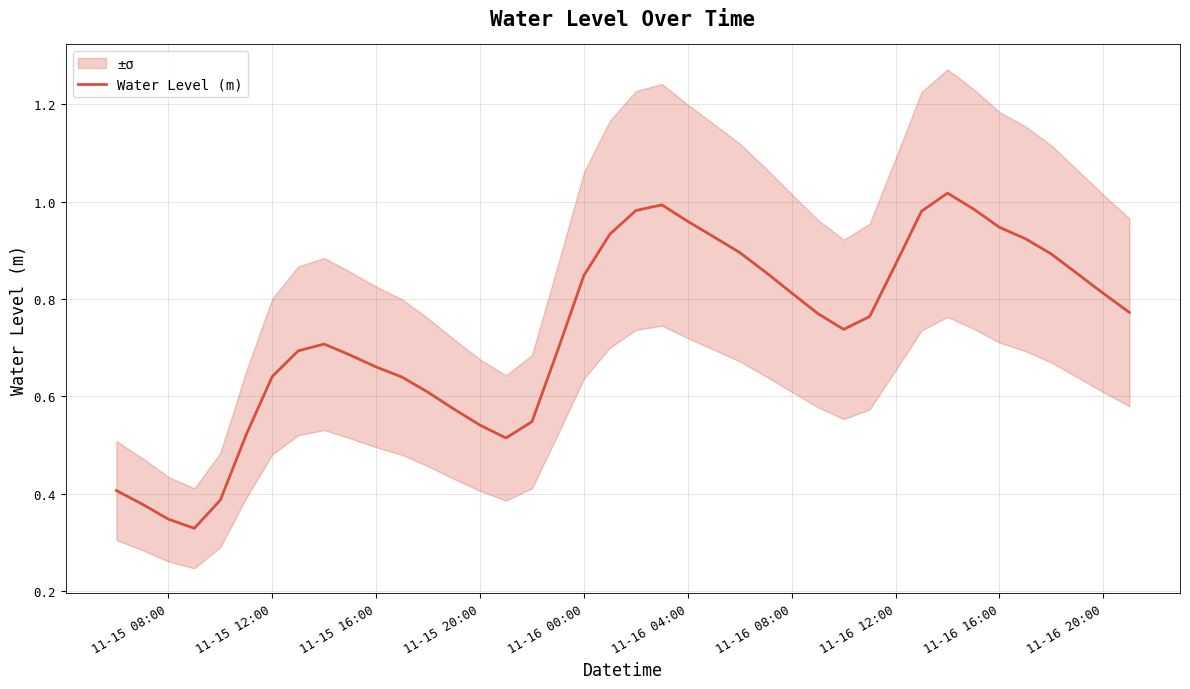

What is the greatest value displayed?

1.0